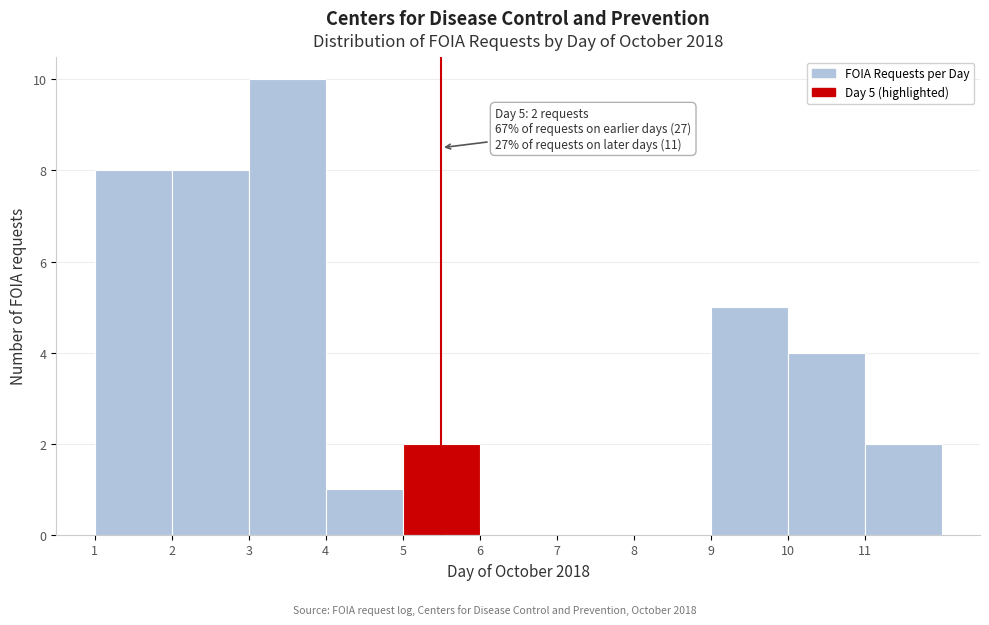

Which range on the x-axis has the tallest bar?

3 to 4